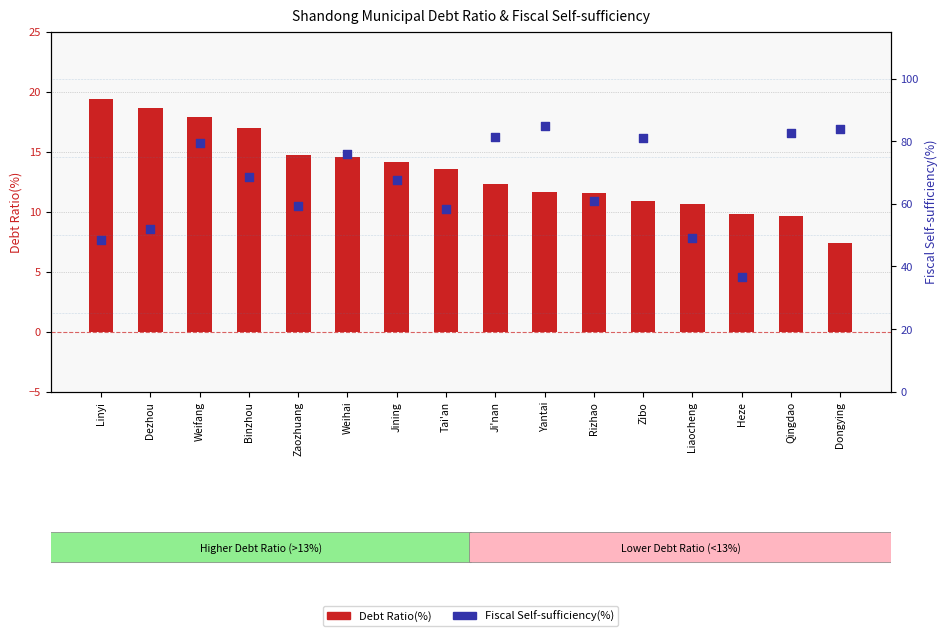

Which series contains the highest Y value?

Fiscal Self-sufficiency(%)